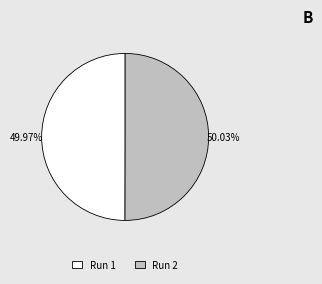

What percentage is the Run 2 slice, to the nearest percent?

50%